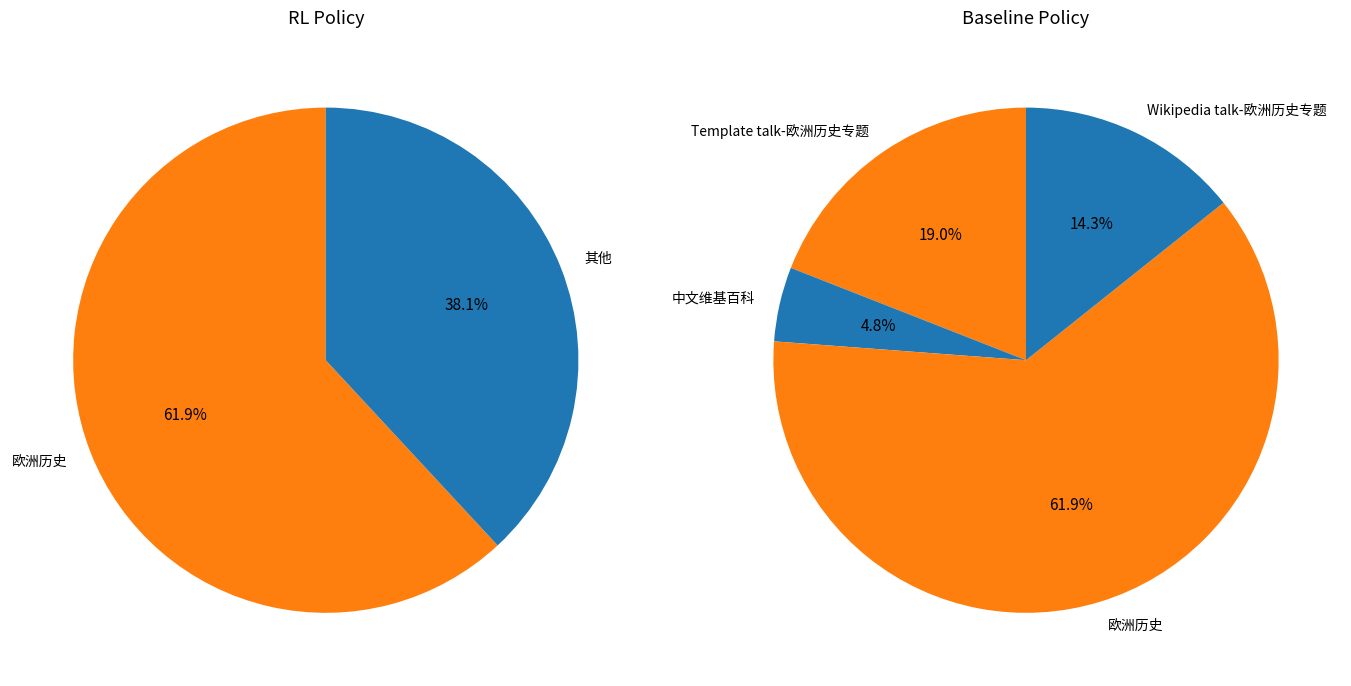

To the nearest percent, what is the difference between the 欧洲历史 and Wikipedia talk-欧洲历史专题 slice percentages?

48%